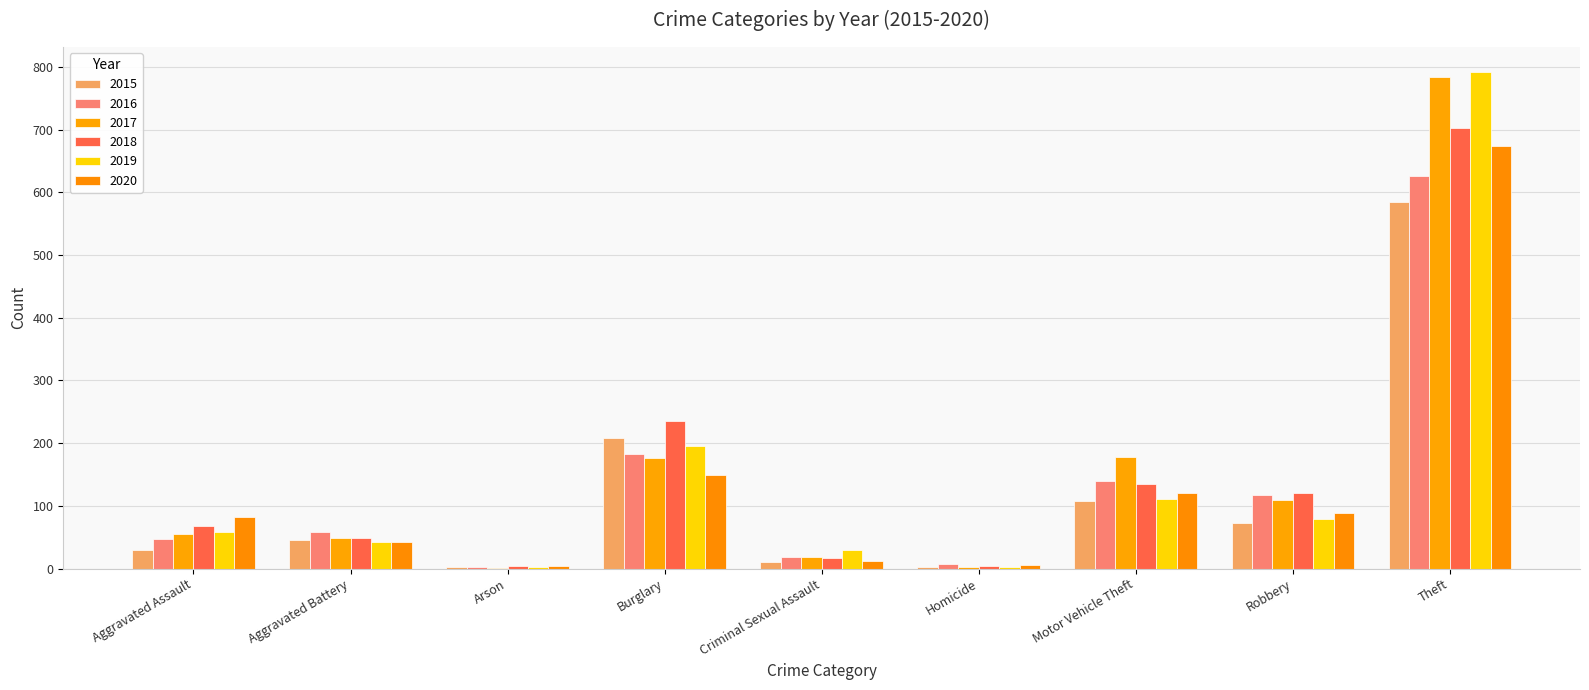

How many groups of bars are there?

9